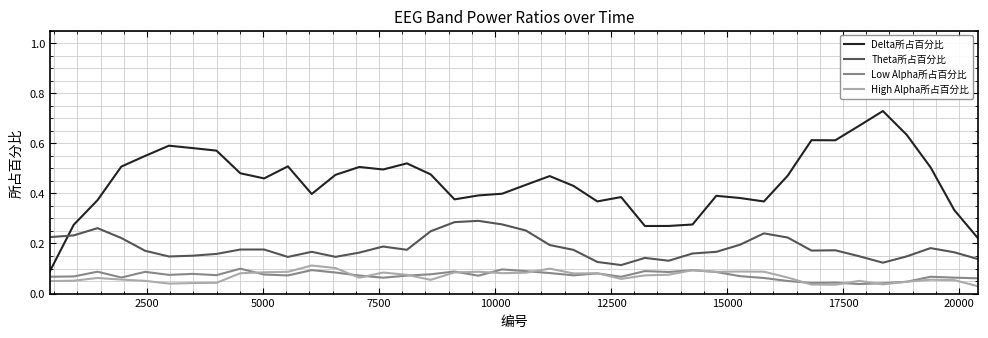

True or false: High Alpha所占百分比 and Theta所占百分比 cross at least once.

False